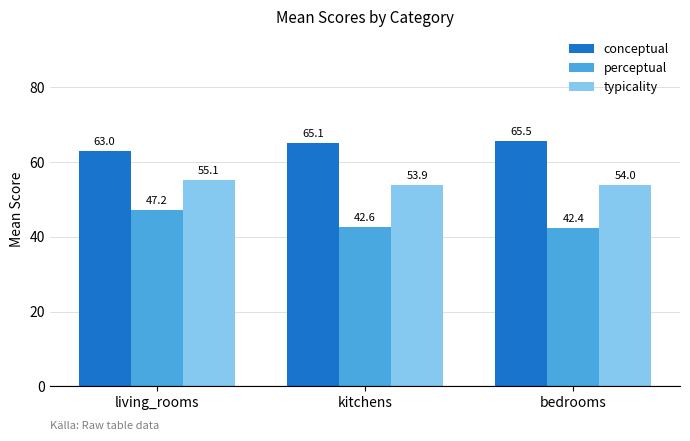

What are all the series names shown in the legend?

conceptual, perceptual, typicality